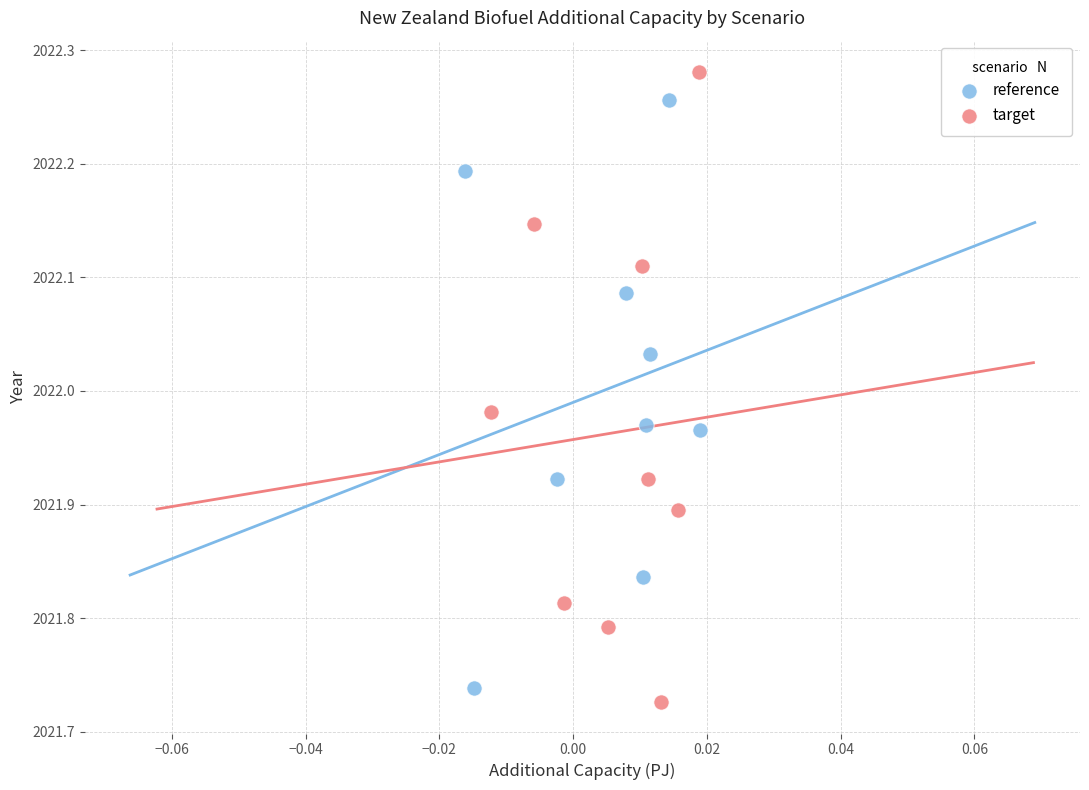

Which series reaches the maximum Y coordinate?

target